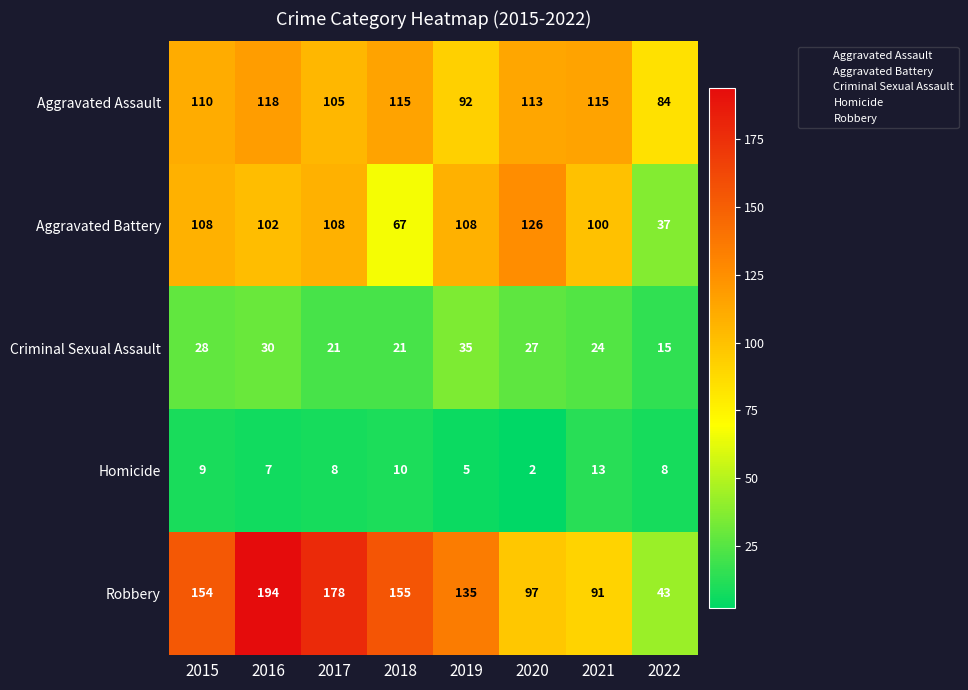

What is the difference between the highest and lowest values at 2017?

170